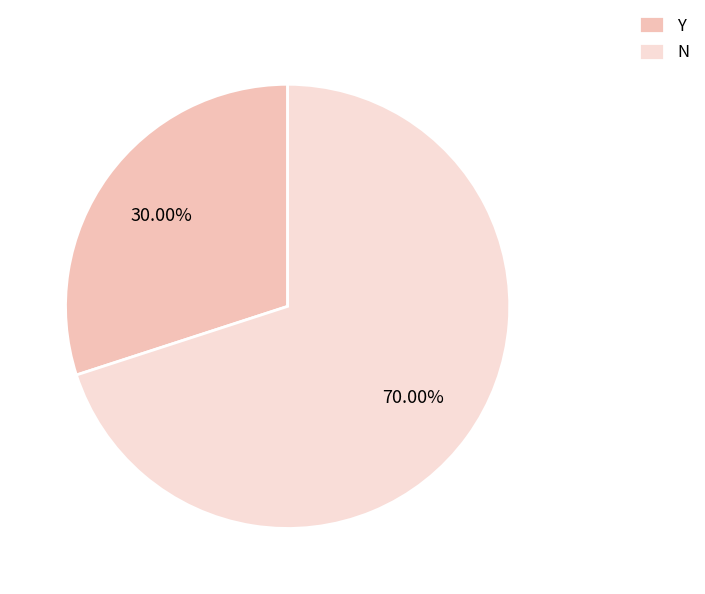

Does N account for over 50% of the chart?

Yes